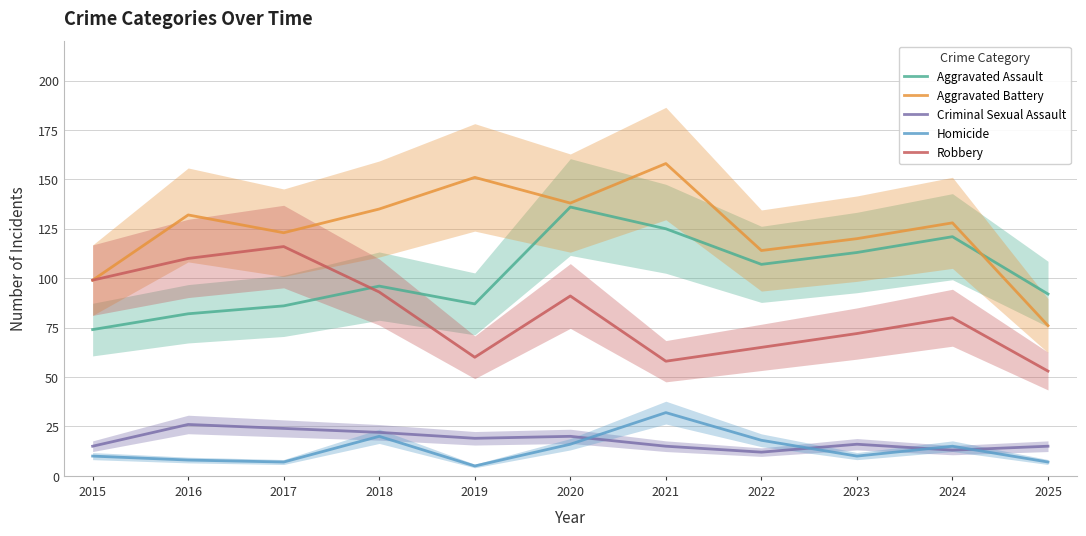

How many data points does each series have?

11